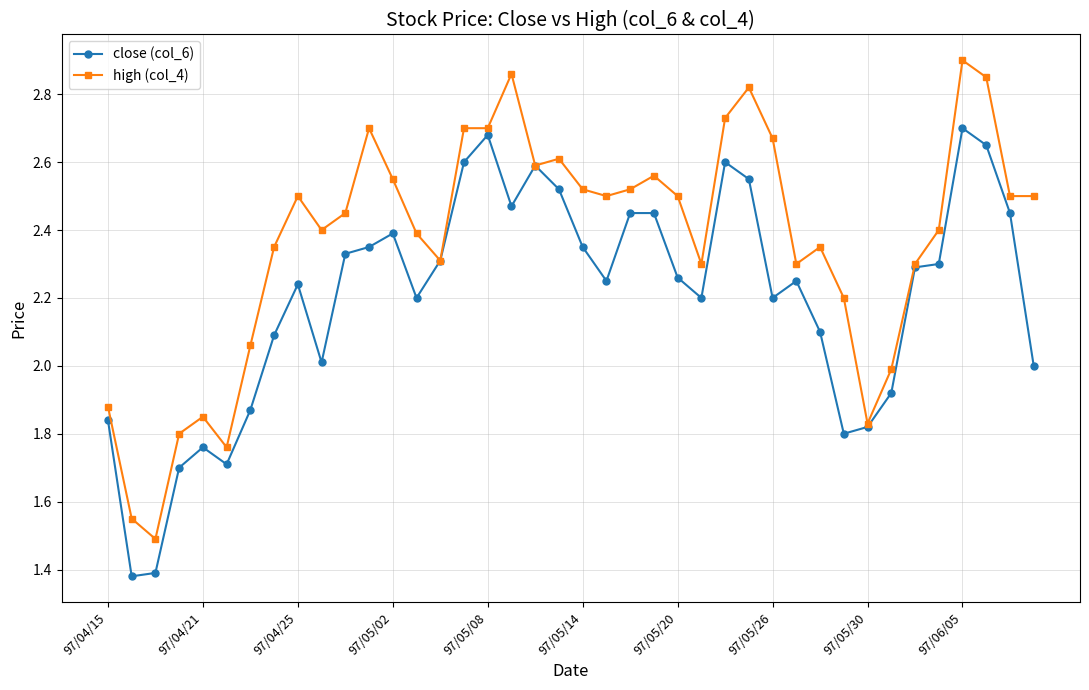

True or false: high (col_4) has more than 2 points higher than both neighbors.

True